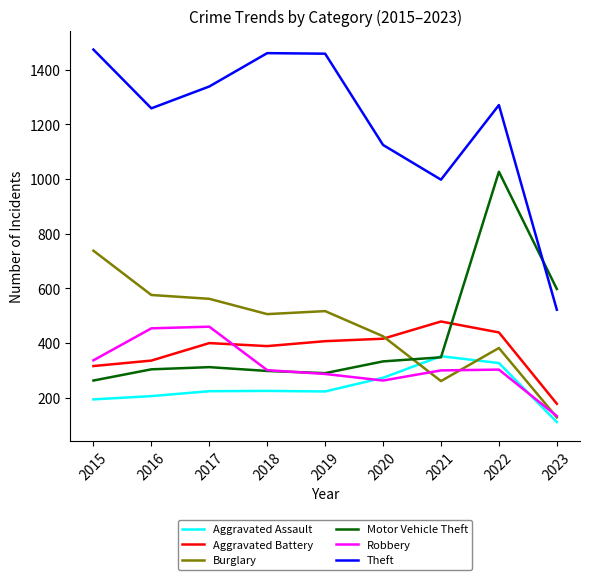

At which category does the chart reach its minimum across all series?

2023